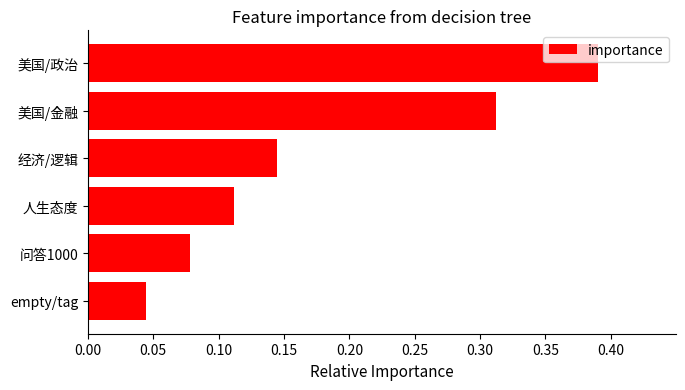

Rank the categories by value from highest to lowest.

美国/政治, 美国/金融, 经济/逻辑, 人生态度, 问答1000, empty/tag